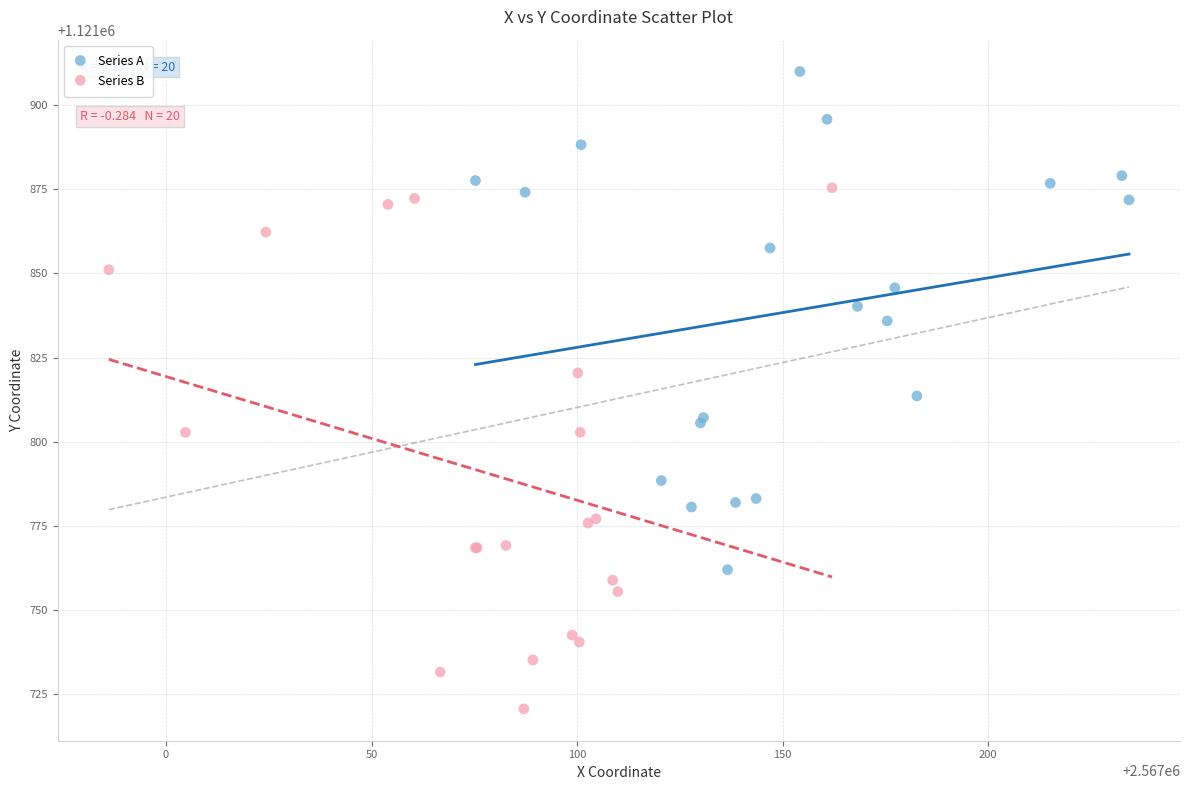

Which series contains the highest Y value?

Series A